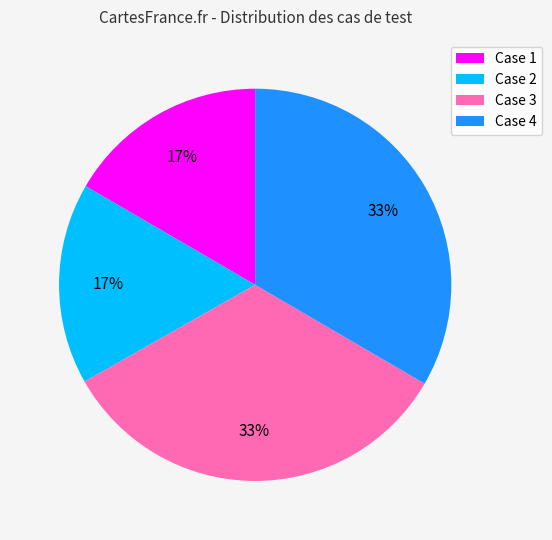

The Case 1 slice represents 17% of the pie. True or false?

True